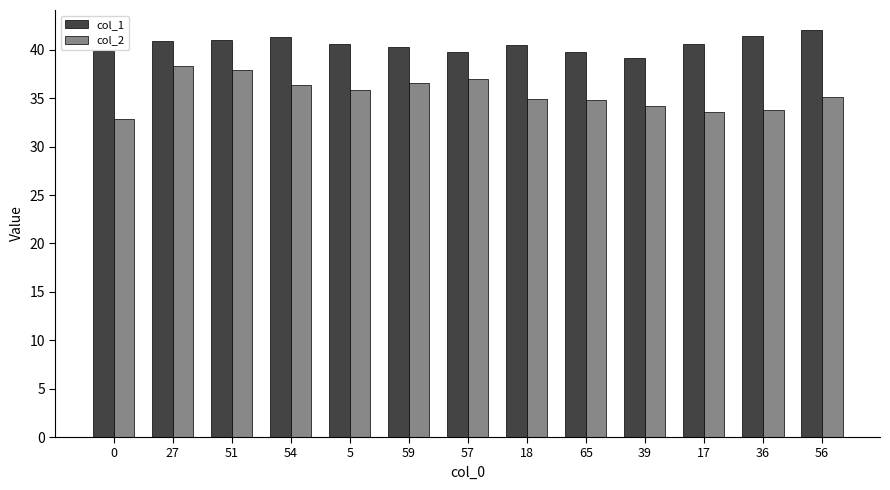

What is the label of the 10th bar from the right?

54